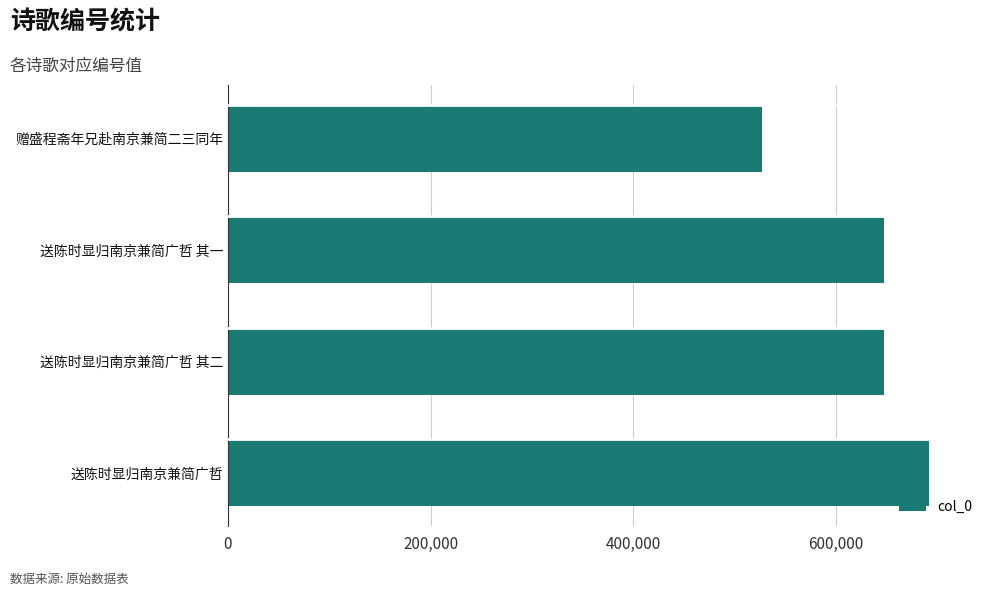

The value at 送陈时显归南京兼简广哲 其二 is 648248. True or false?

True